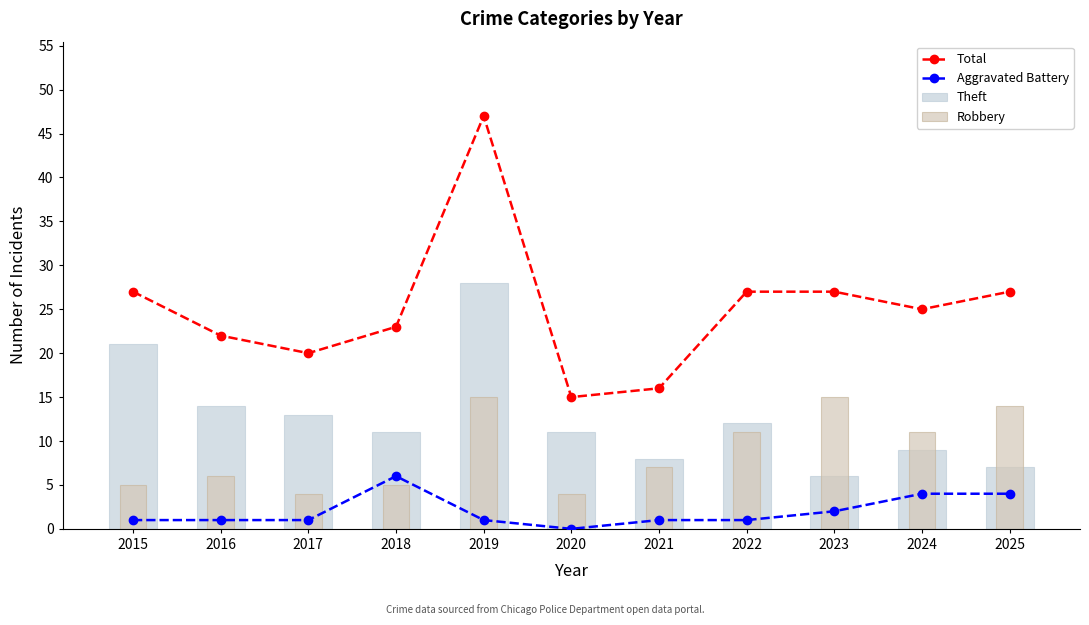

What is the sum of the Theft values at 2020 and 2025?

18